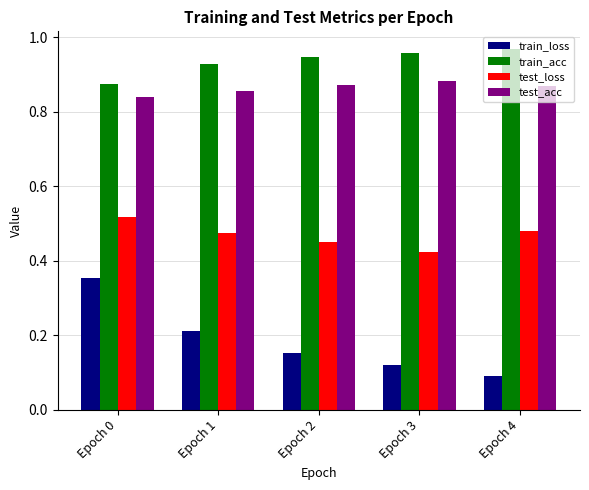

What is the difference between the maximum and minimum values in the train_loss series?

0.3